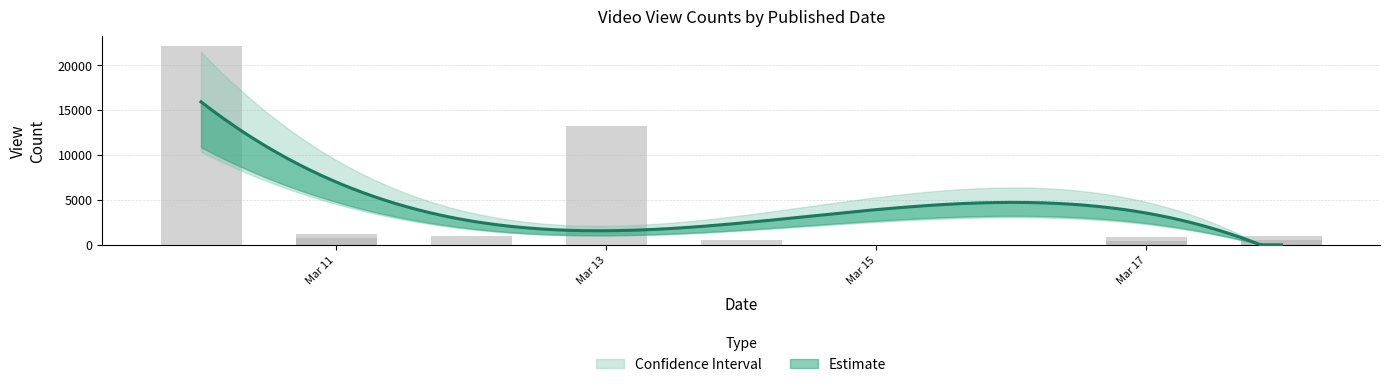

Which has a higher value, 2025-03-18 or 2025-03-17?

2025-03-18